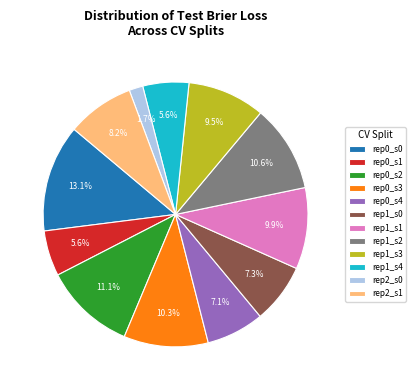

Does any single category account for the majority?

No